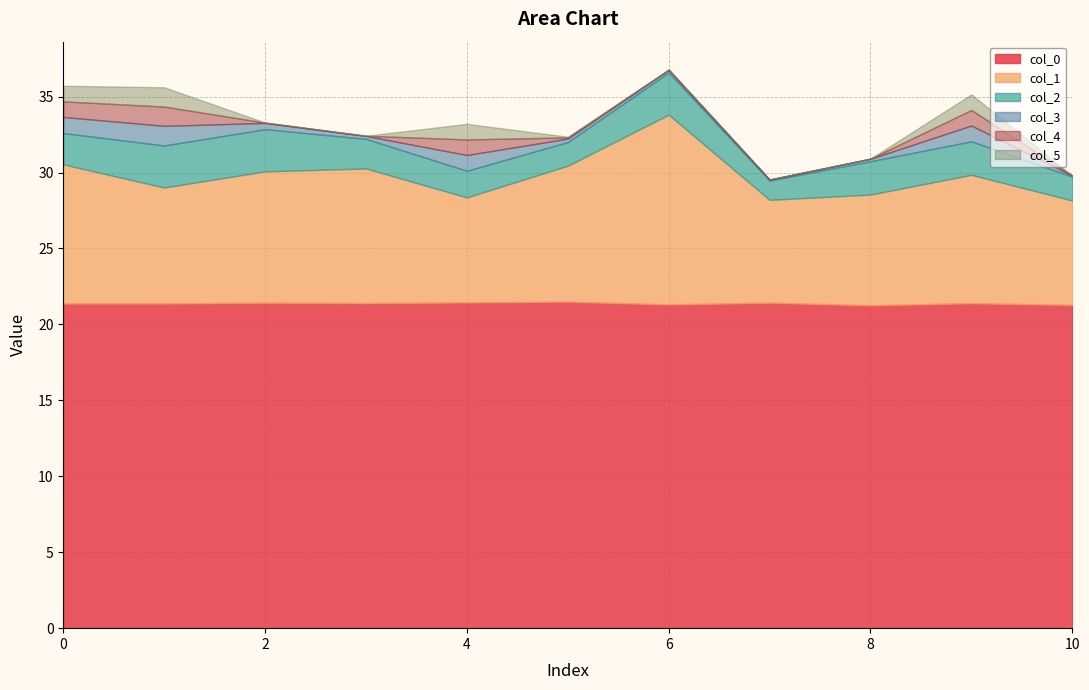

Which series changed the most between 0 and 9?

col_1